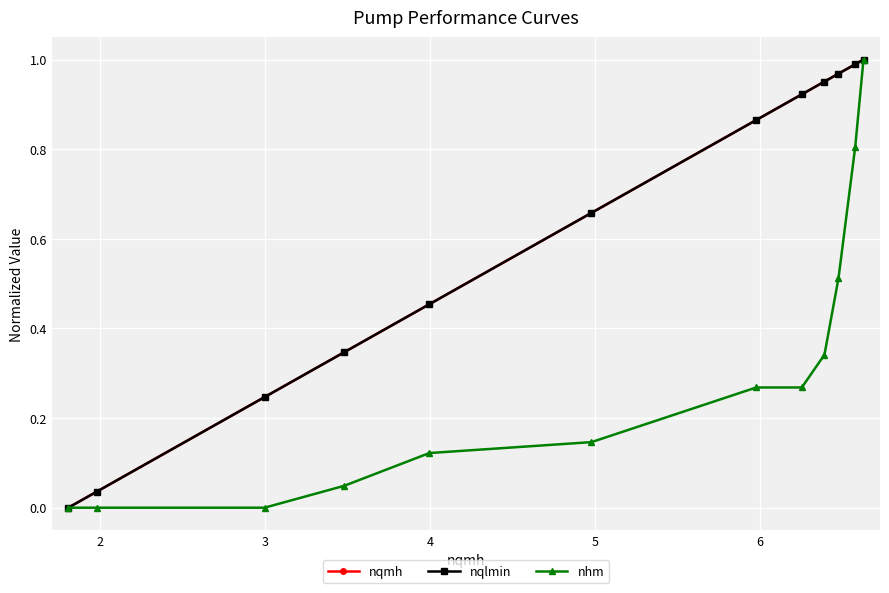

Does the chart have visible grid lines?

Yes